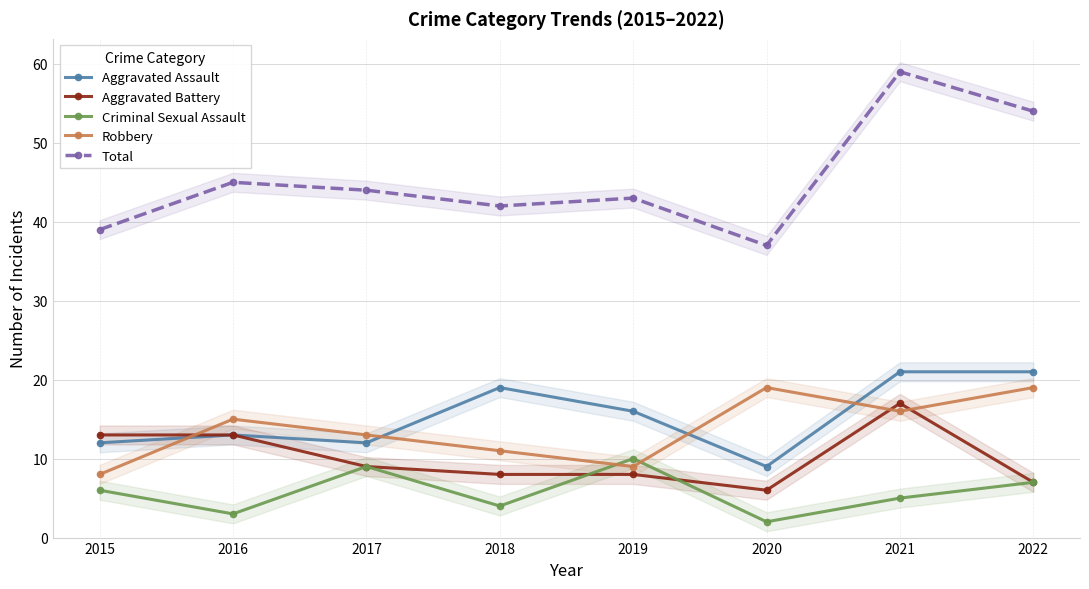

At which category is the sum across all series the highest?

2021